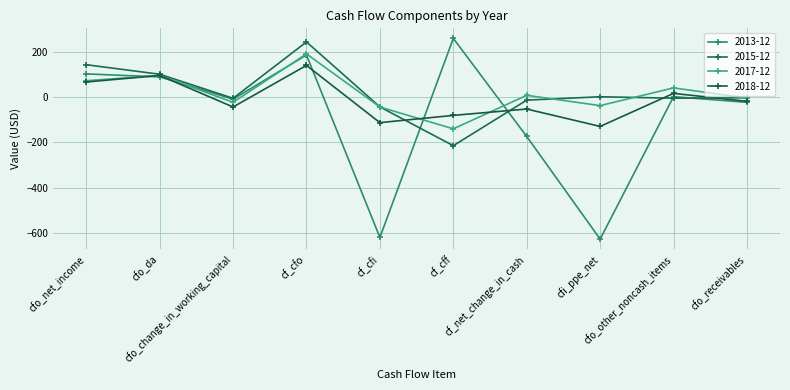

What is the average value of the 2017-12 series?

16.3